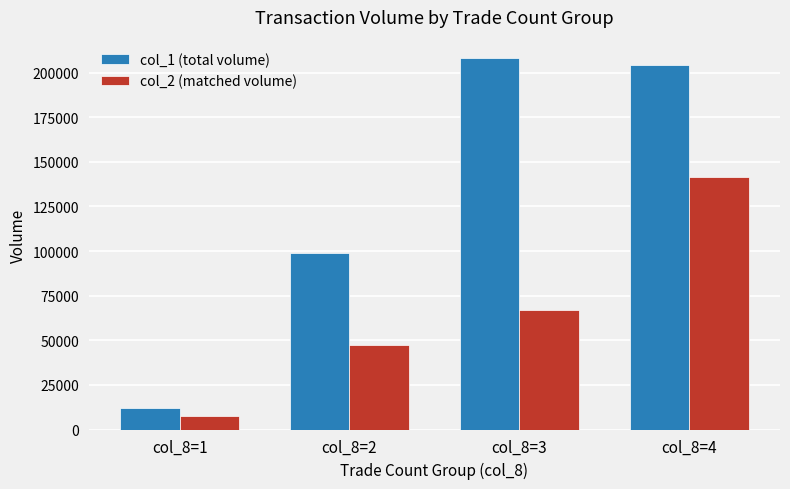

Rank the series by their maximum value, from lowest to highest.

col_2 (matched volume), col_1 (total volume)